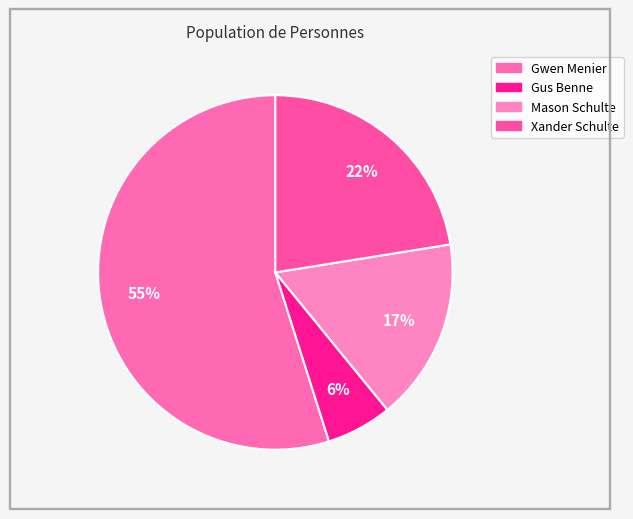

Which category accounts for the majority?

Gwen Menier